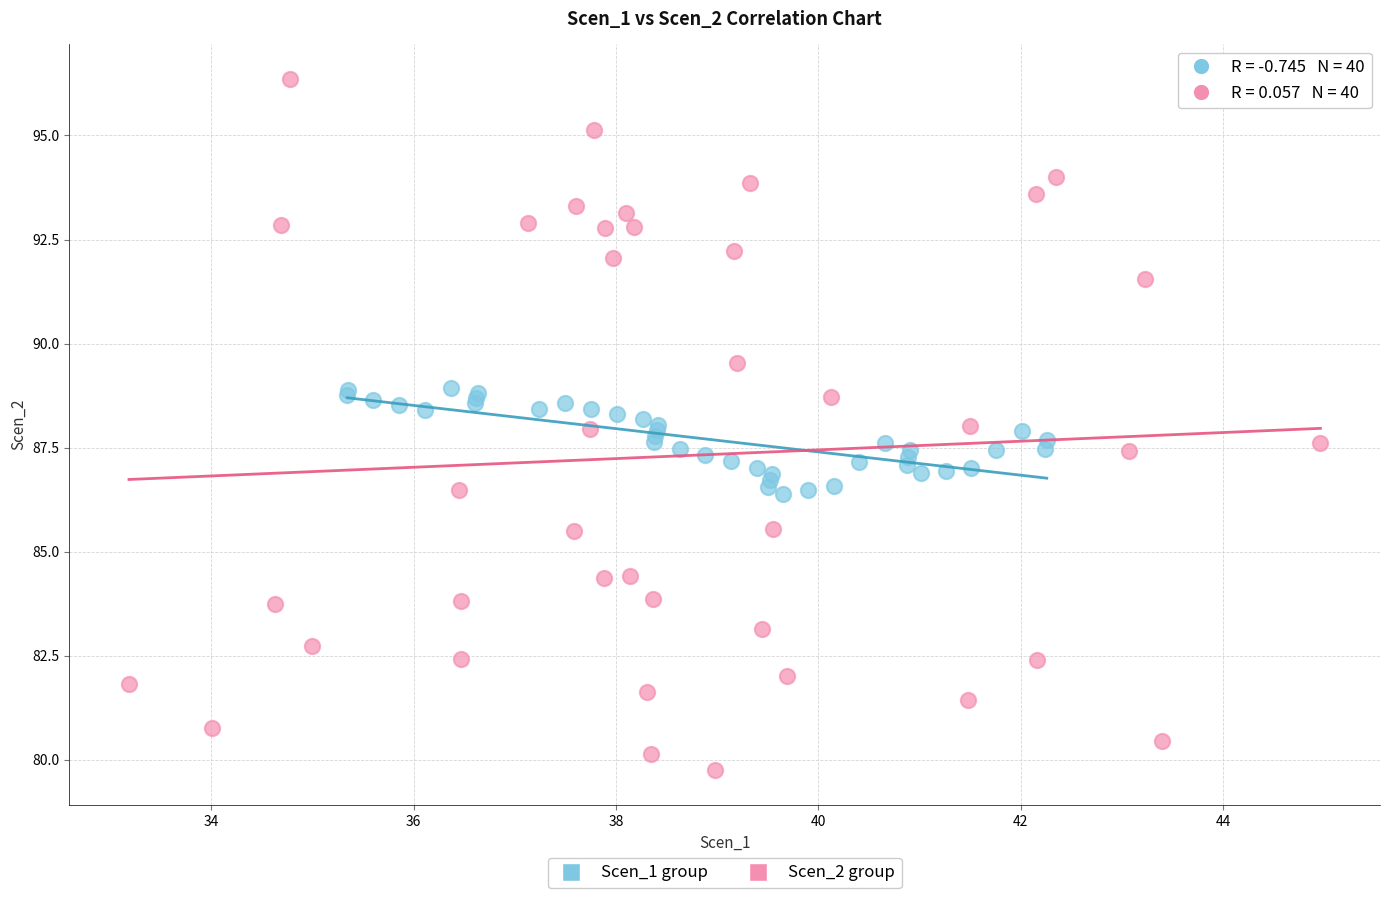

Which series contains the highest Y value?

Scen_2 group